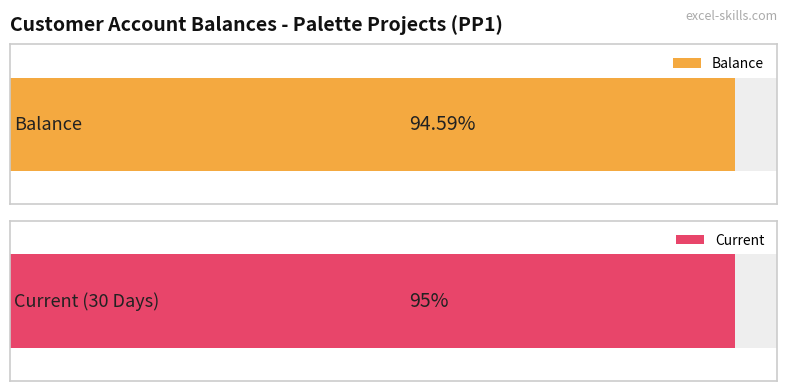

Is it true that the value at CUS04 is 1781?

False